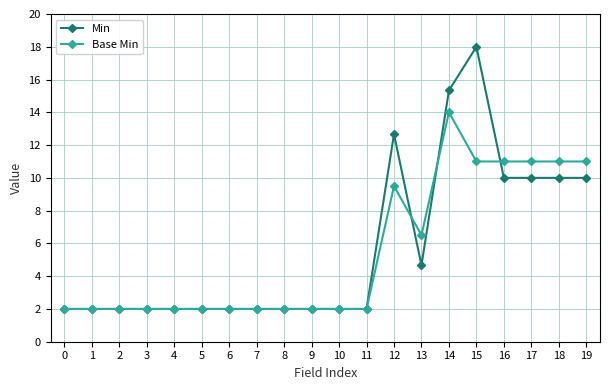

The Base Min series shows 2.0 at 2. True or false?

True